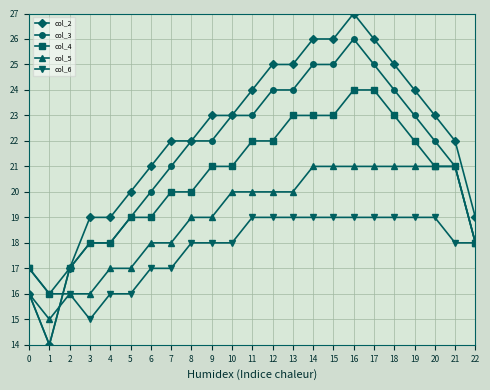

True or false: col_6 has a value of 16 at 4.

True